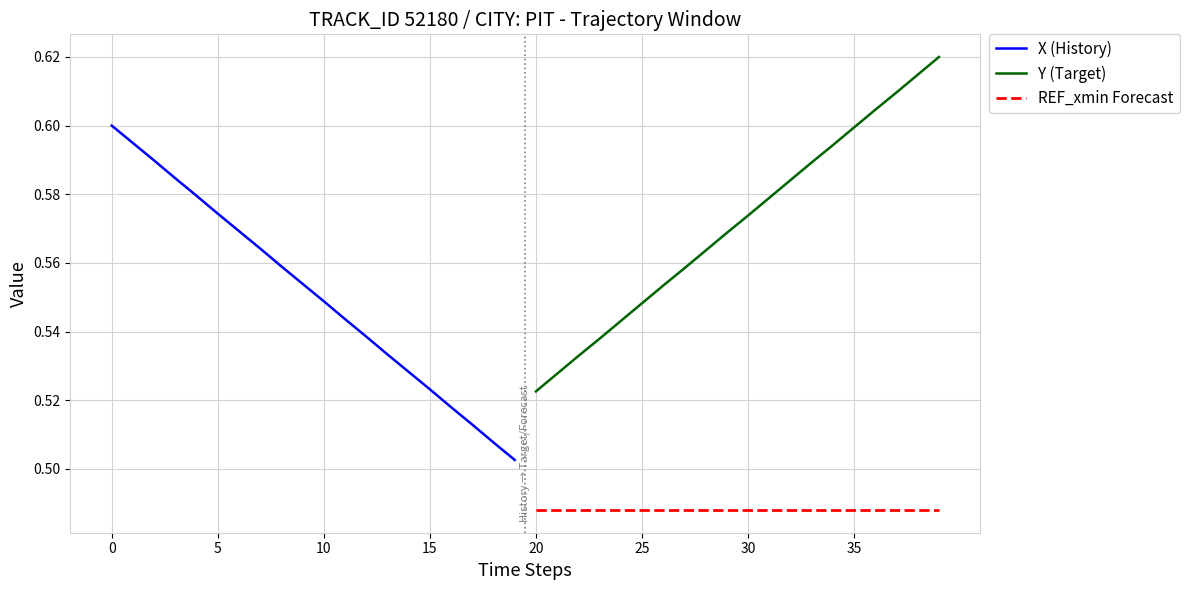

Is it true that REF_xmin Forecast equals 0.7 at 35?

False